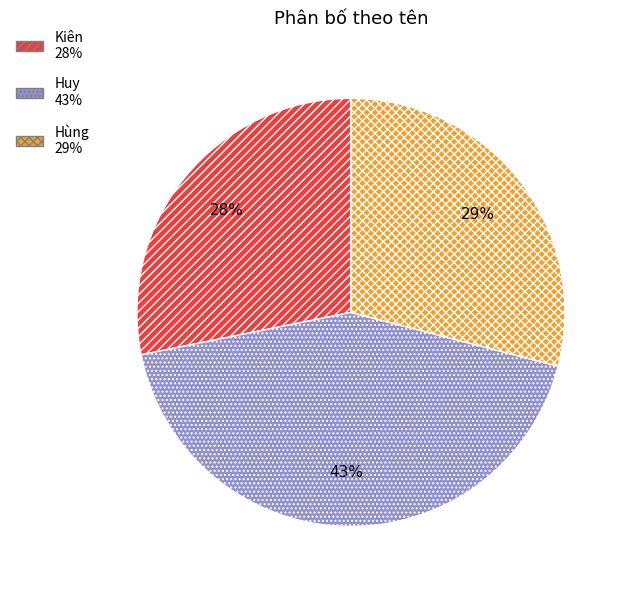

How many slices are in this pie chart?

3